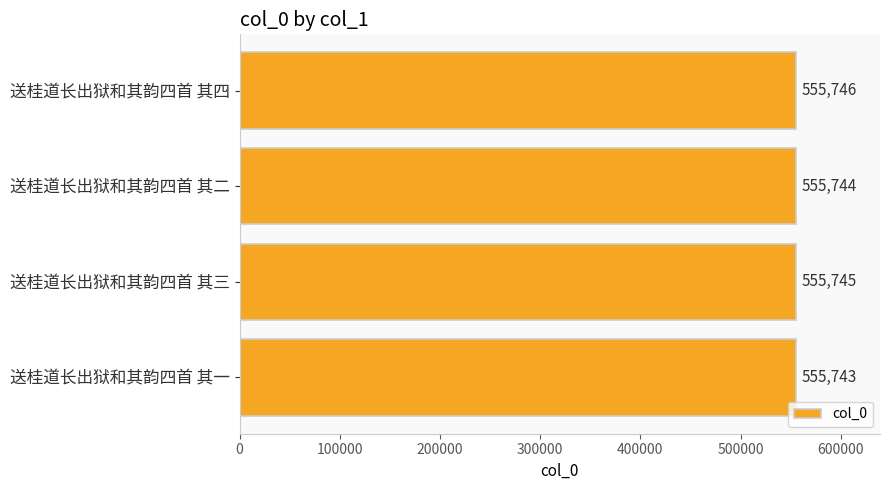

What is the sum of all values?

2222978